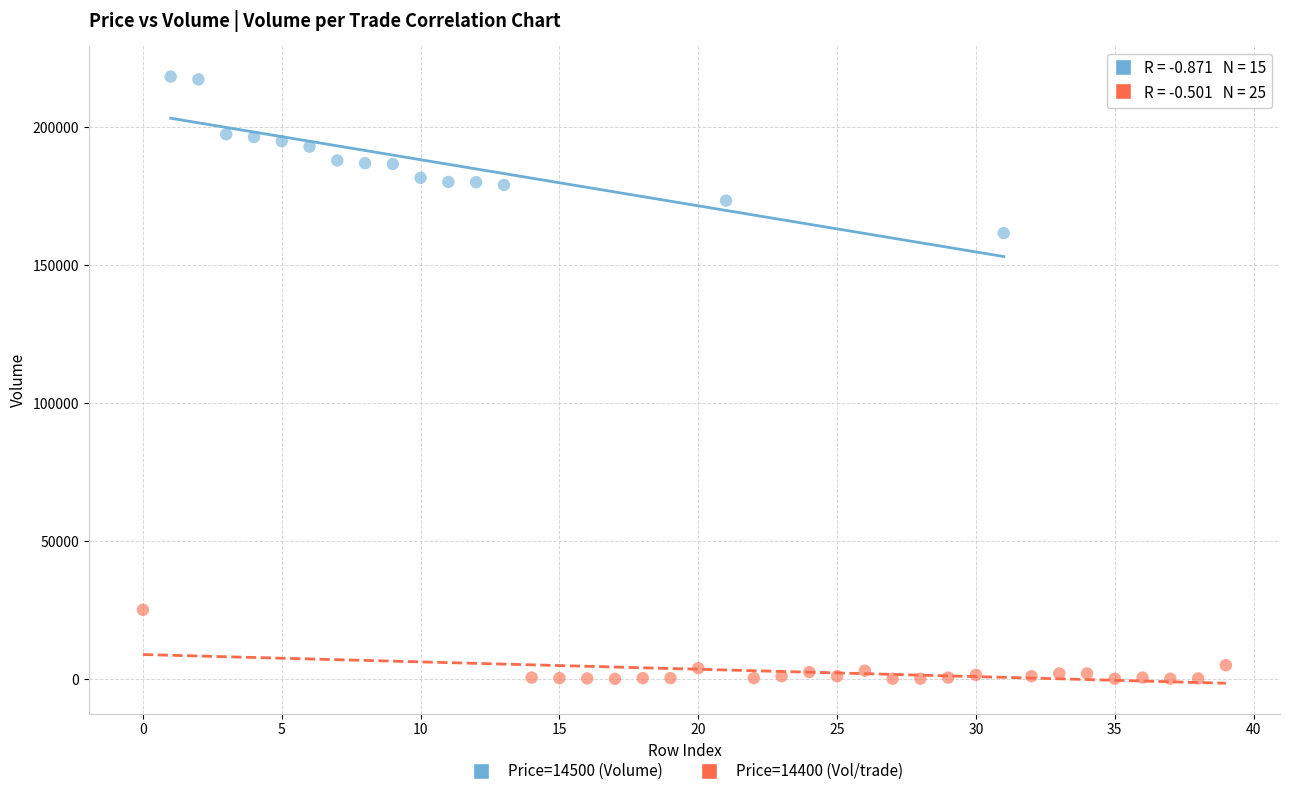

Which series contains the highest Y value?

Price=14500 (Volume)